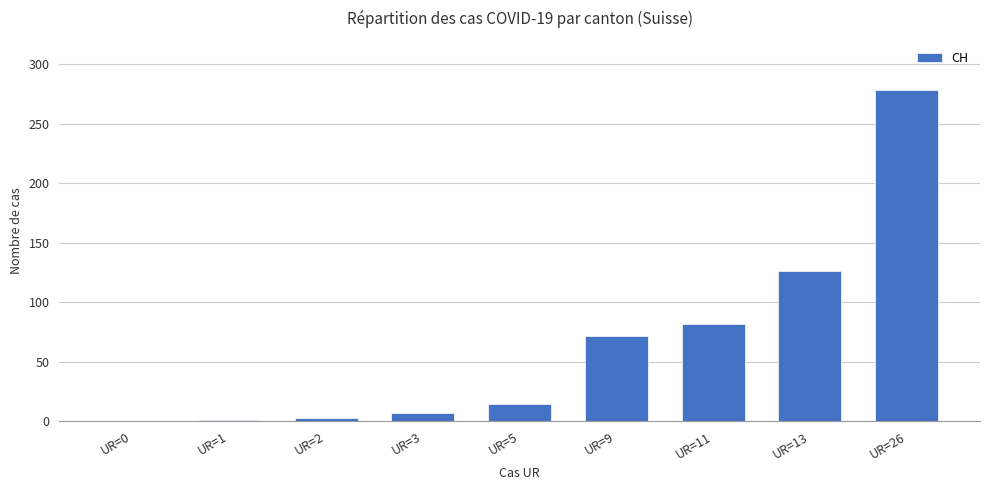

What is the sum of all values?

584